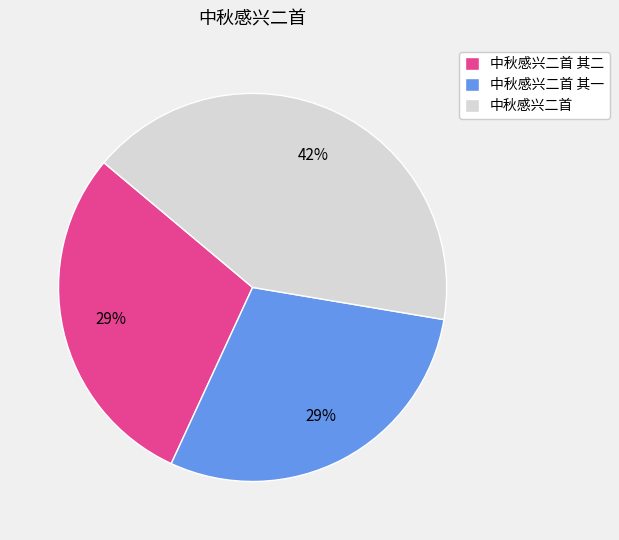

To the nearest percent, what portion does 中秋感兴二首 represent?

42%